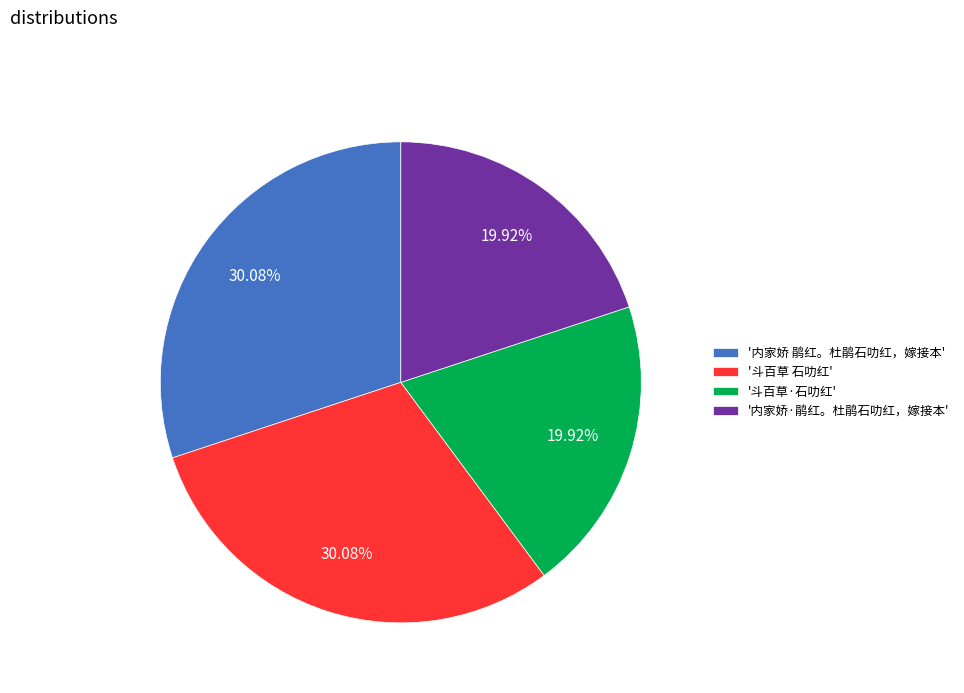

How many slices are in this pie chart?

4